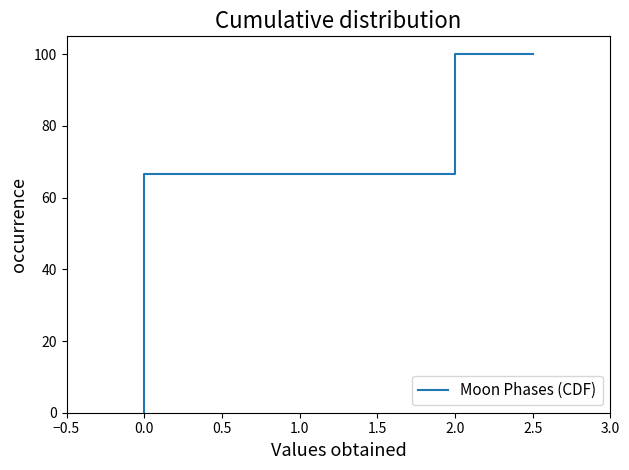

How many lines are shown in the chart?

1